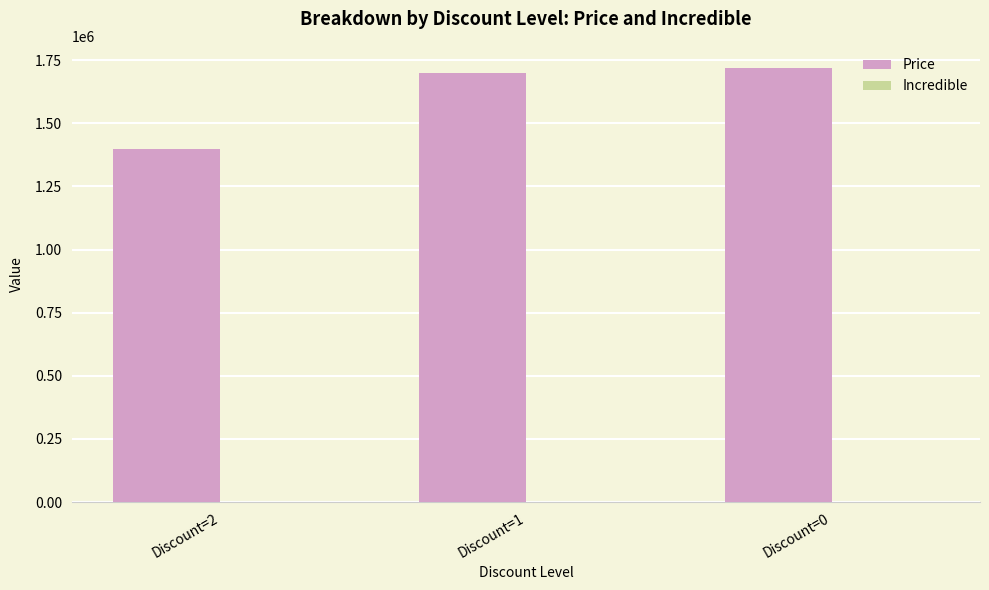

What is the value of the 3rd bar from the left?

1721000